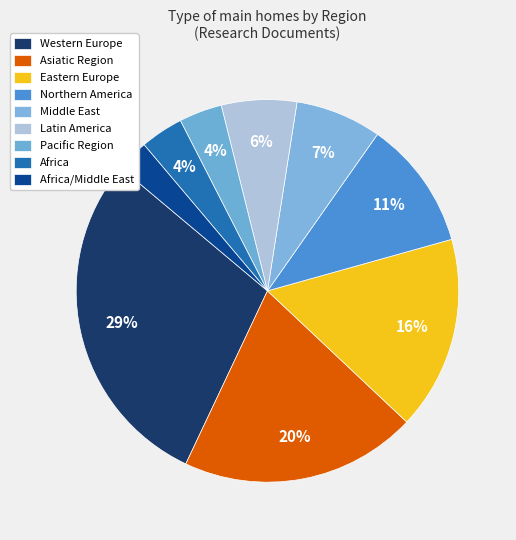

What is the total percentage of Africa and Eastern Europe?

20.0%